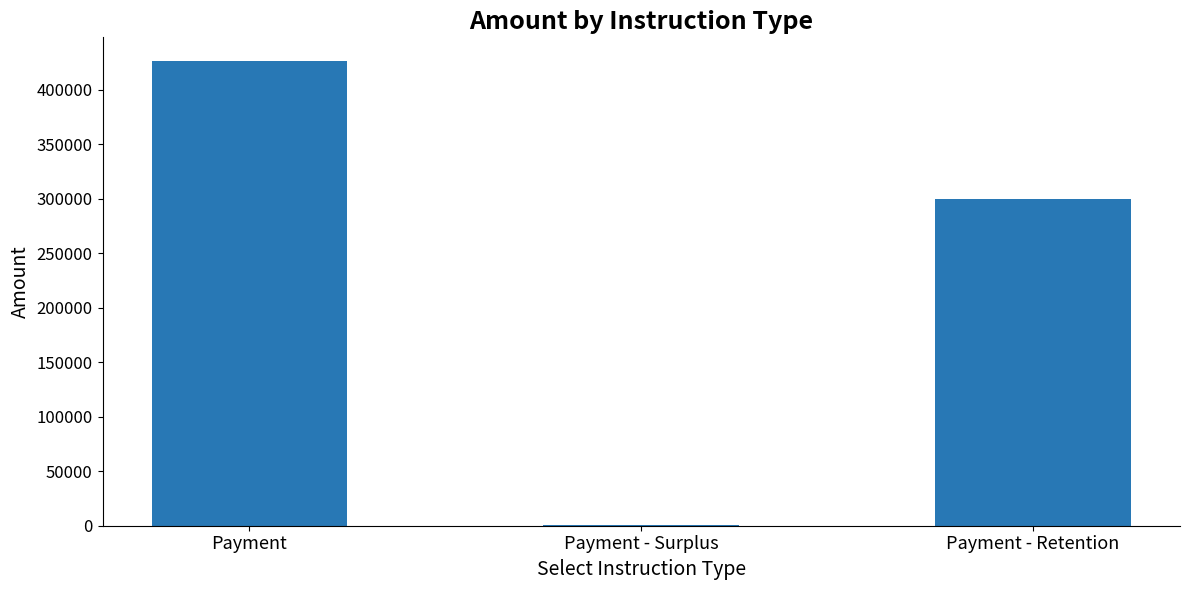

What is the maximum value shown in the chart?

426700